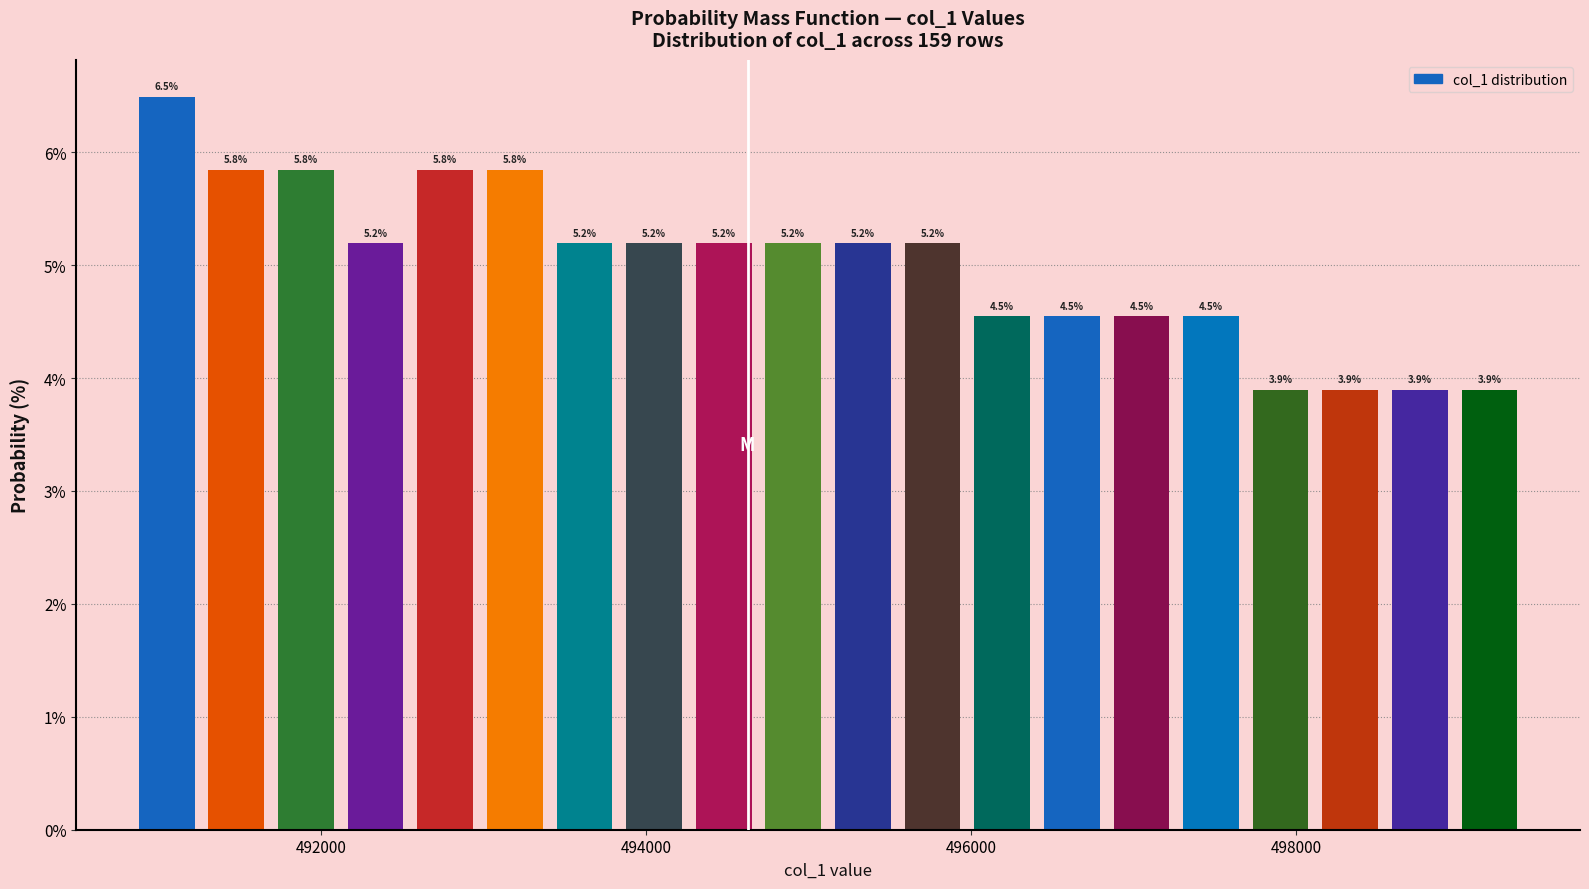

Around what value on the x-axis is the tallest bar? Give the approximate position of its centre, as read against the axis.

491000